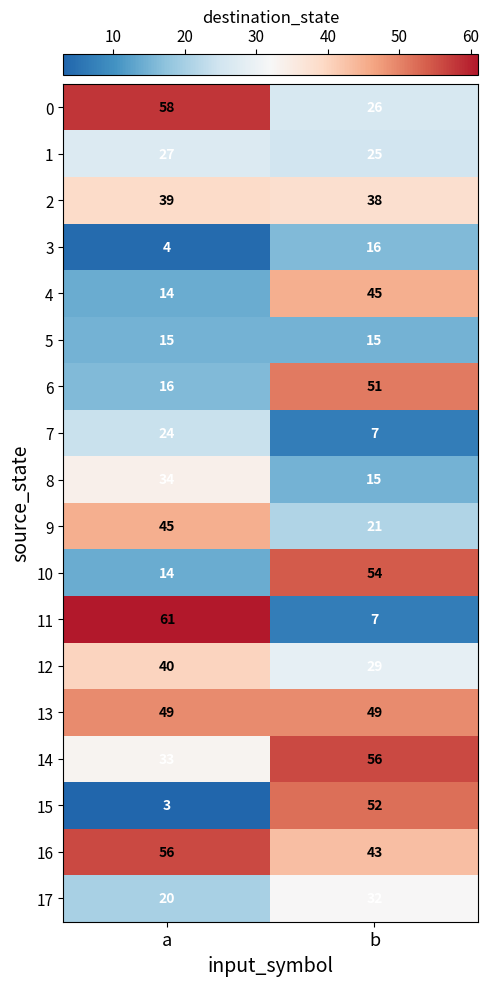

At which category does the chart reach its minimum across all series?

a